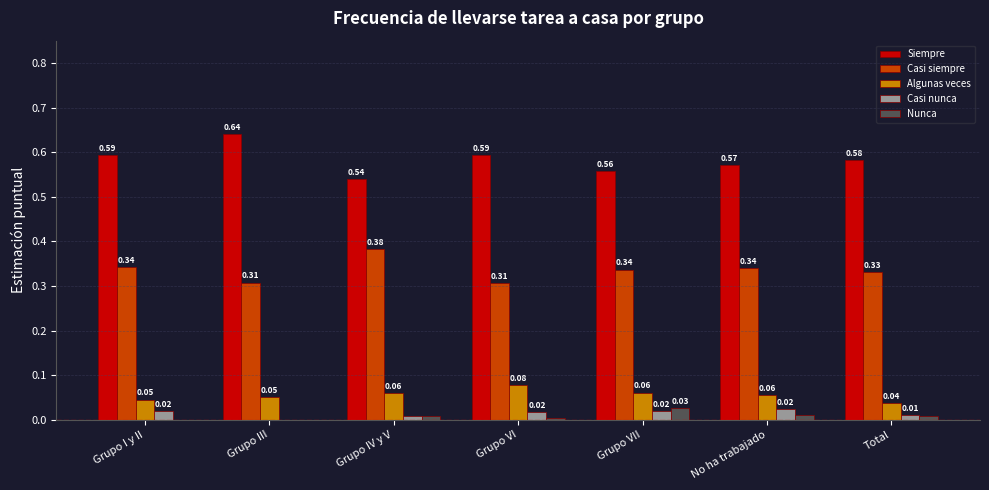

Is the value of Casi nunca at Total greater than the value of Siempre at Total?

No